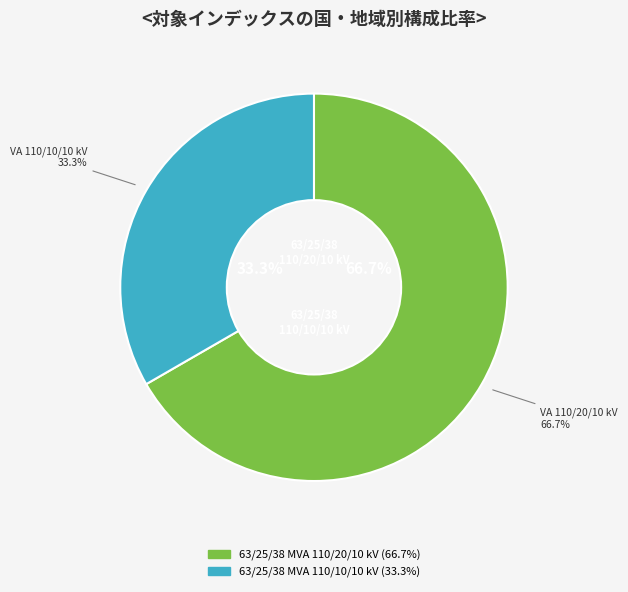

To the nearest percent, what portion does 63/25/38 MVA 110/10/10 kV represent?

33%